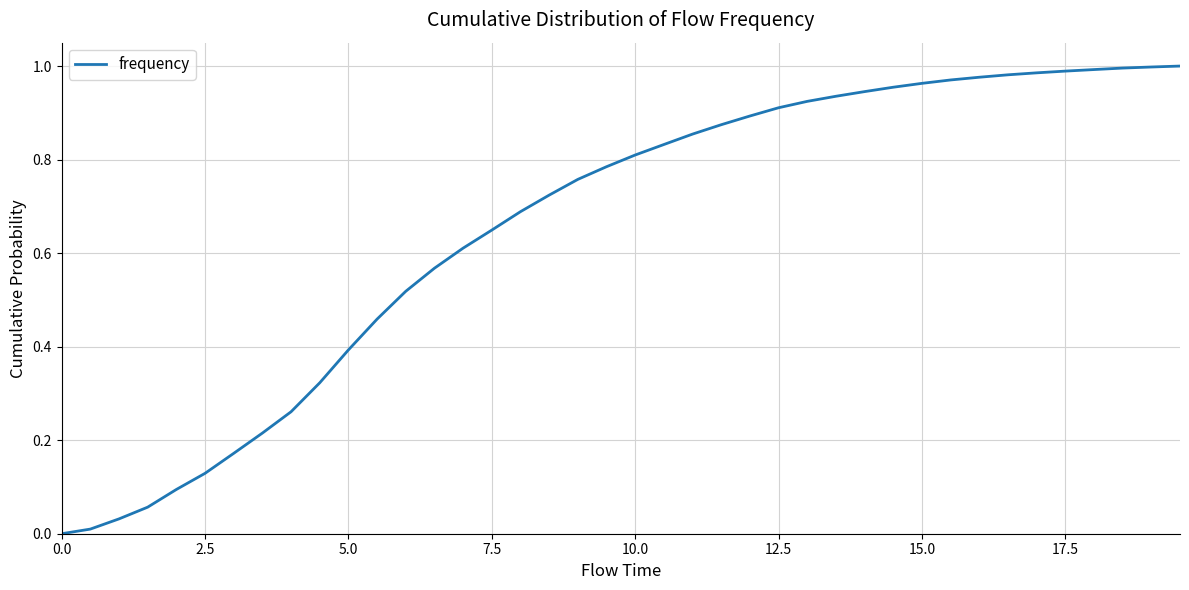

Is it true that the value at 5.0 is 0.4?

True